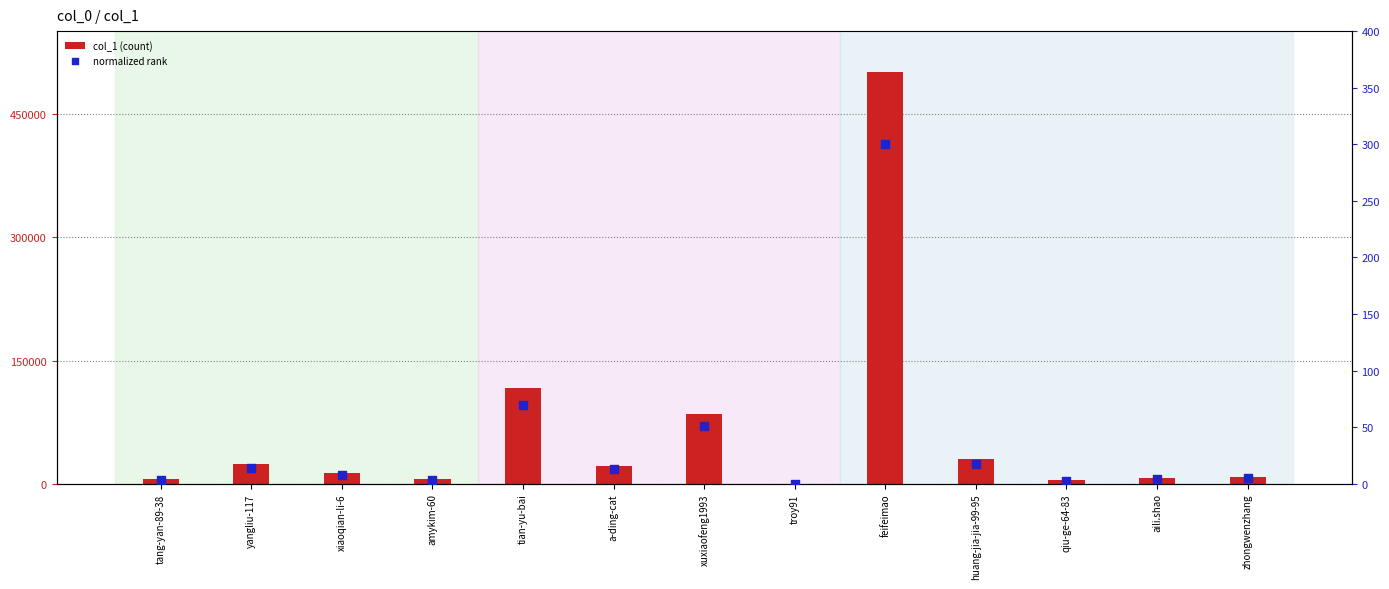

What is the total value across all series at xuxiaofeng1993?

85131.9